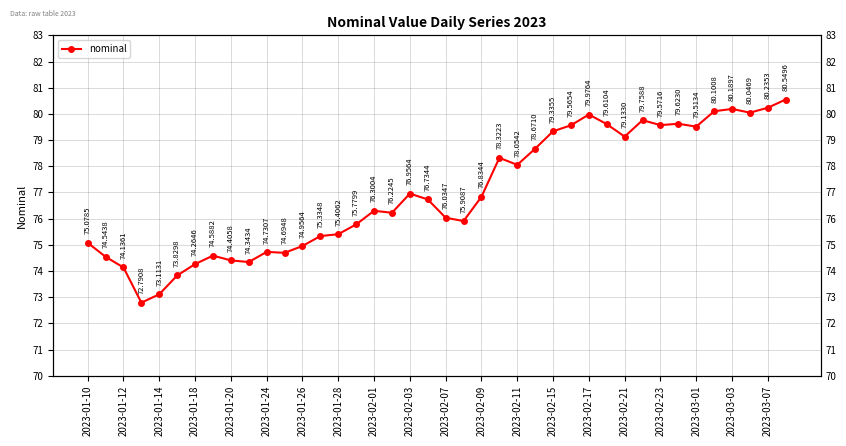

True or false: there are more than 2 points higher than both neighbors.

True